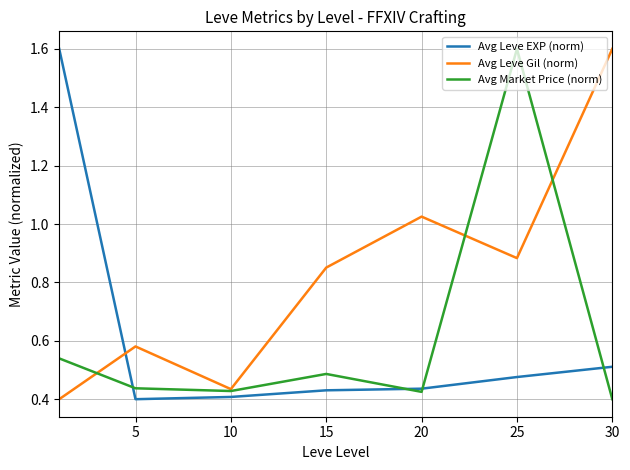

What is the highest value of the Avg Market Price (norm) series?

1.6